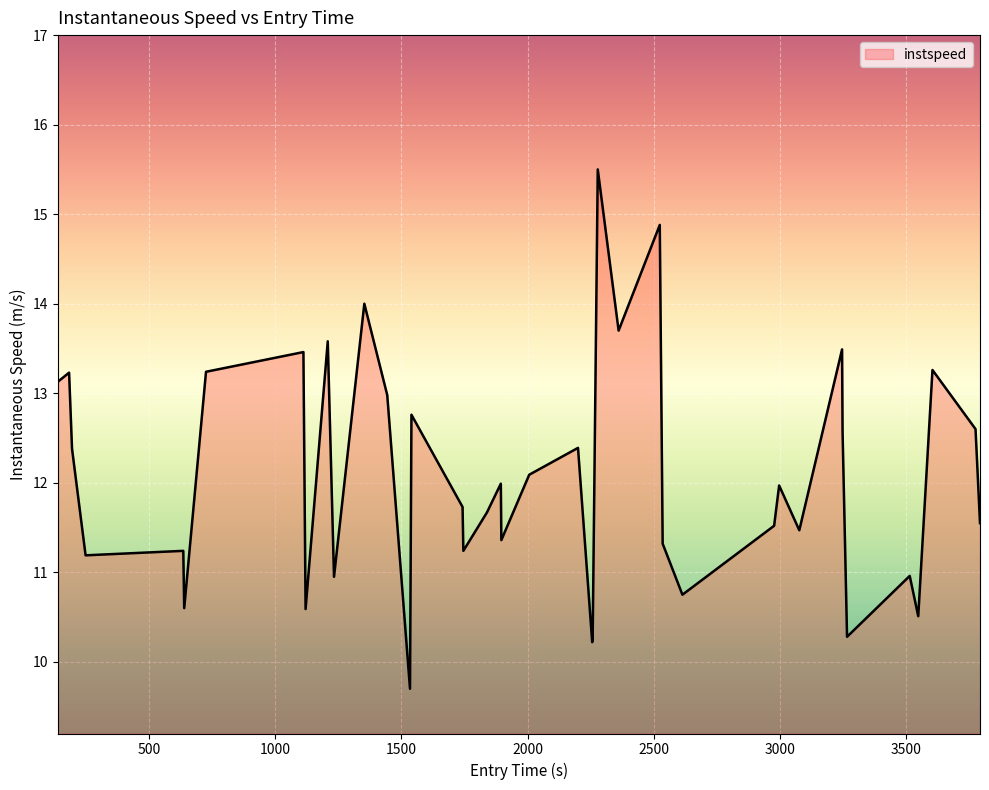

What is the difference between the maximum and minimum values?

5.8